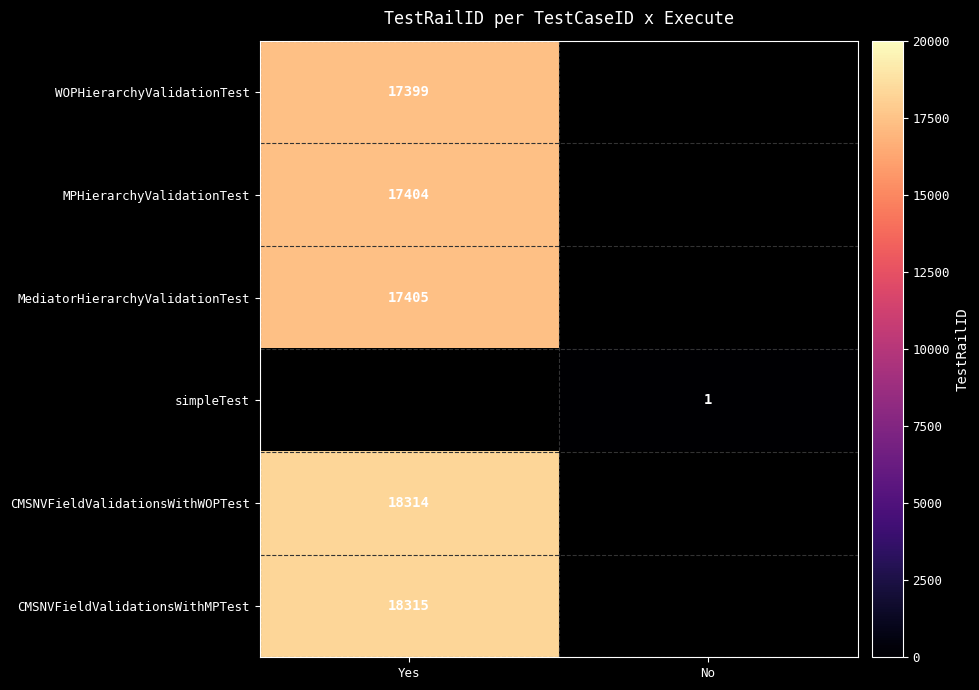

True or false: simpleTest has a value of 1 at No.

True